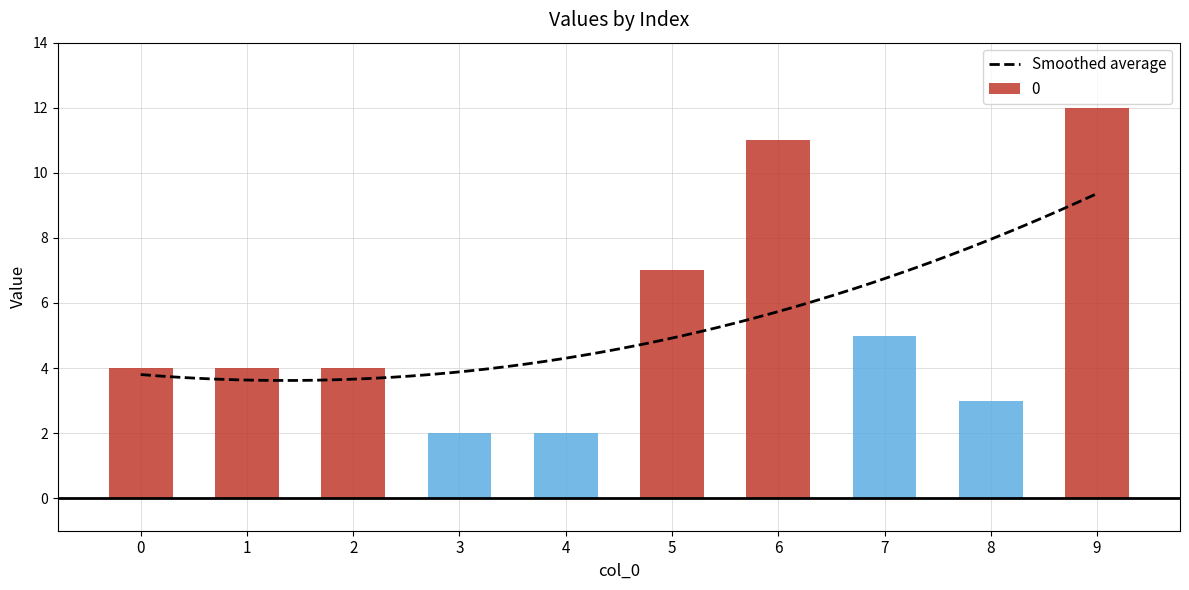

Rank the categories by value from lowest to highest.

3, 4, 8, 0, 1, 2, 7, 5, 6, 9